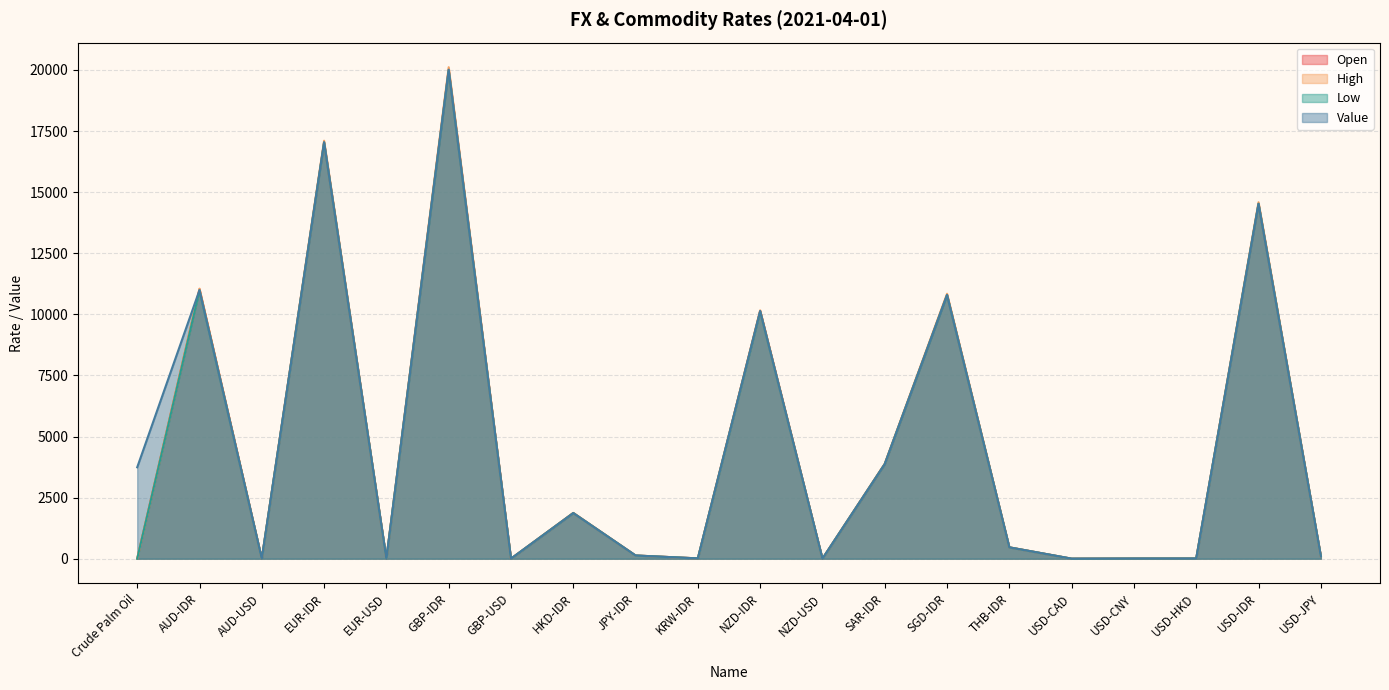

True or false: Low and High cross at least once.

False